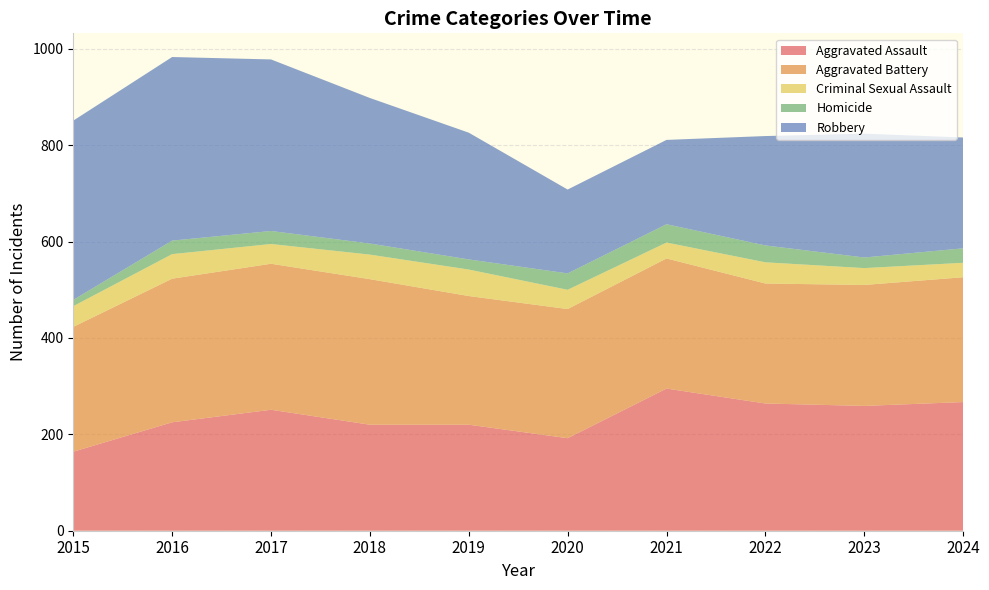

Reading left to right, transcribe all the data shown in this chart.

Aggravated Assault: 164	225	251	220	220	192	295	264	259	267
Aggravated Battery: 259	298	303	302	267	268	270	249	251	259
Criminal Sexual Assault: 43	51	41	51	55	40	33	44	35	30
Homicide: 13	28	27	23	21	34	38	35	22	30
Robbery: 372	381	356	302	263	174	175	227	257	230